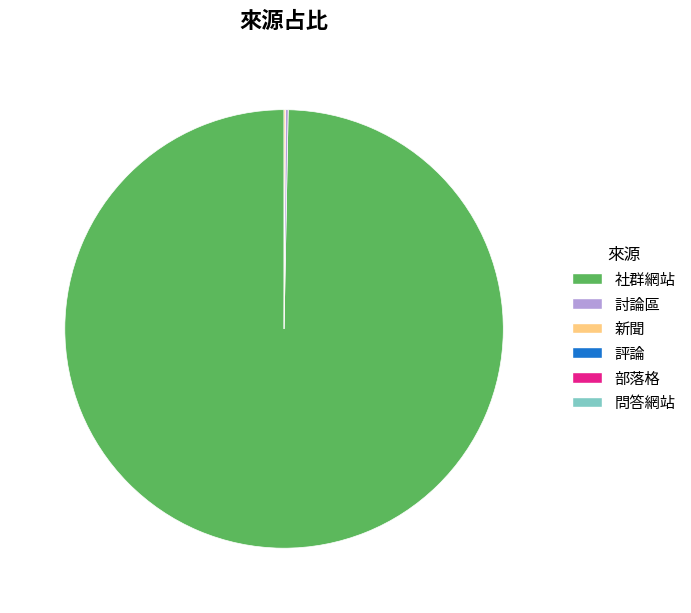

Is there a majority slice in this chart?

Yes